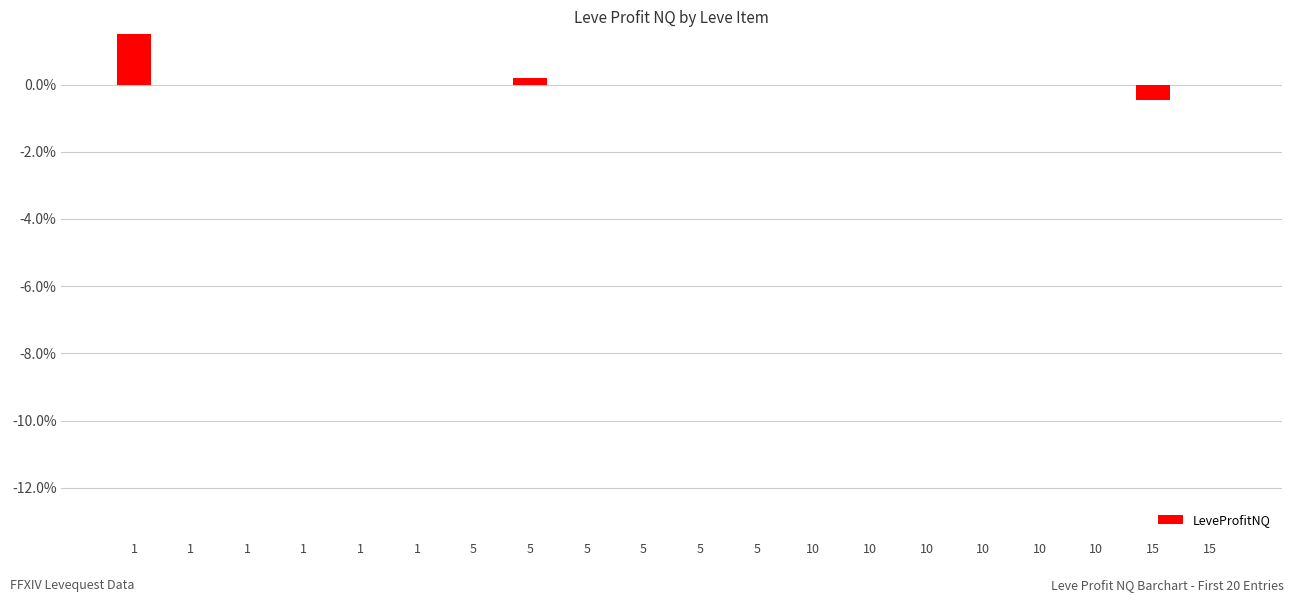

What is the average value?

0.6